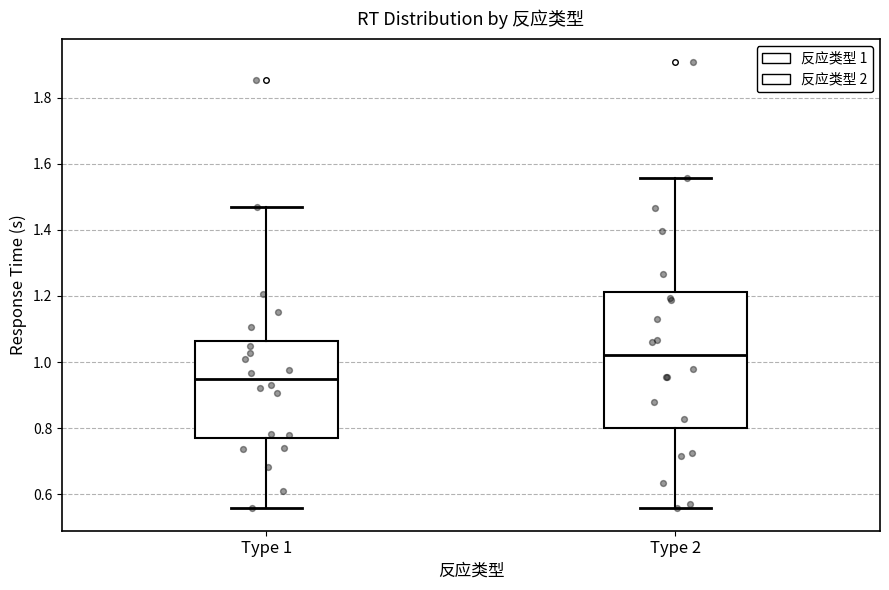

Where is the upper edge of the box for Type 2 on the y-axis? The values are not printed on the chart, so give them approximately, as read against the axis.

1.22